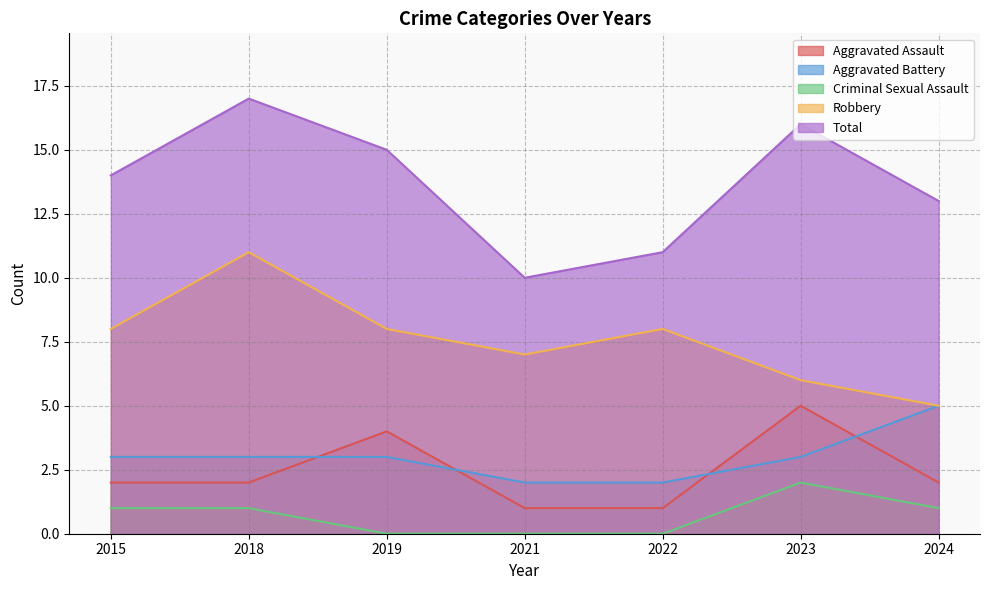

Reading right to left, transcribe all the data shown in this chart.

Aggravated Assault: 2	5	1	1	4	2	2
Aggravated Battery: 5	3	2	2	3	3	3
Criminal Sexual Assault: 1	2	0	0	0	1	1
Robbery: 5	6	8	7	8	11	8
Total: 13	16	11	10	15	17	14